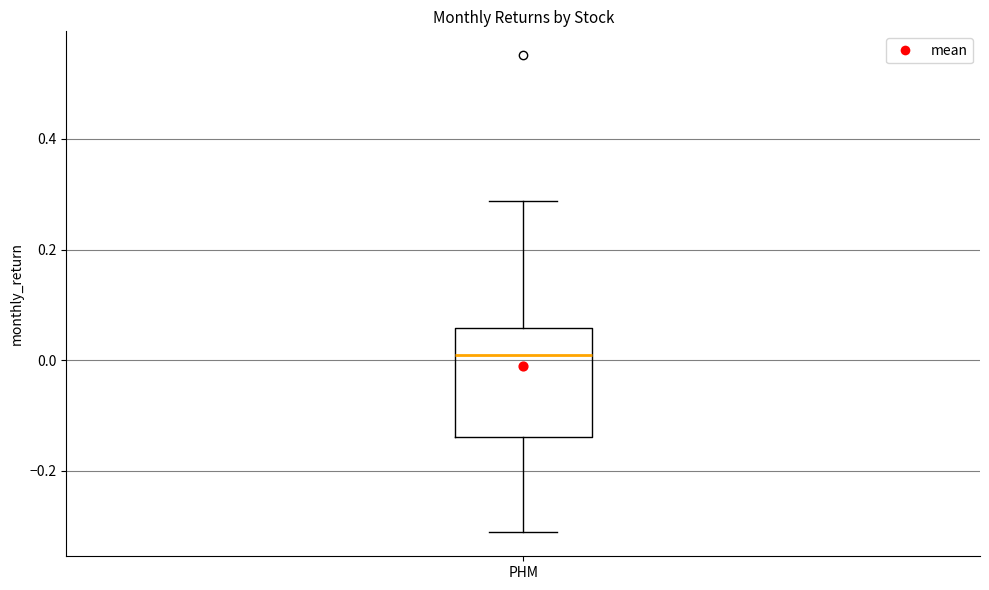

Where is the upper edge of the box for PHM on the y-axis? The values are not printed on the chart, so give them approximately, as read against the axis.

0.06